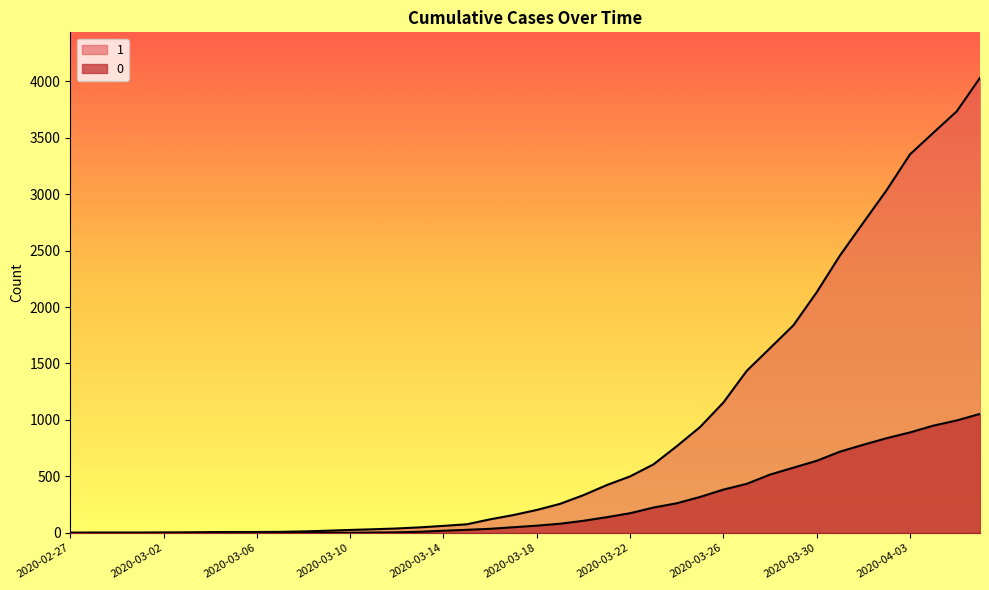

What is the approximate value of 1 at 2020-03-14, to the nearest 50?

50